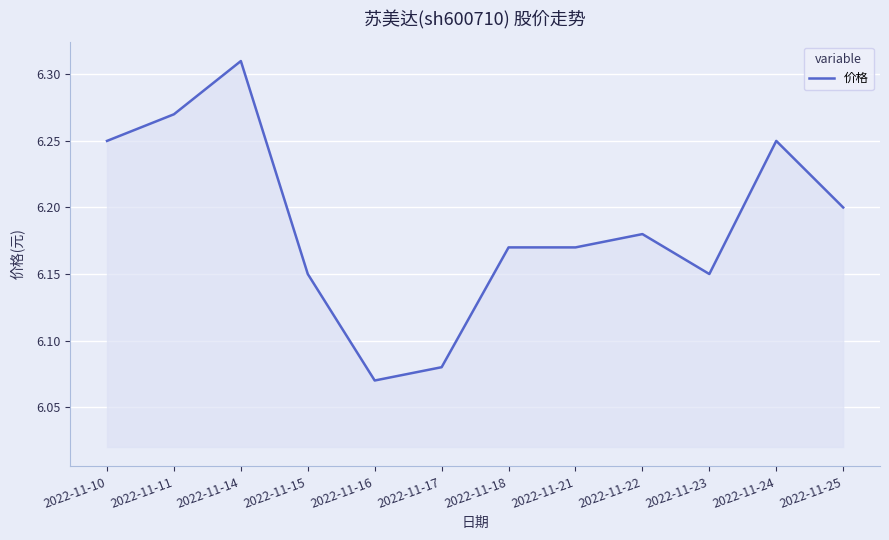

Approximately how many times larger is the value at 2022-11-15 compared to 2022-11-25?

1.0